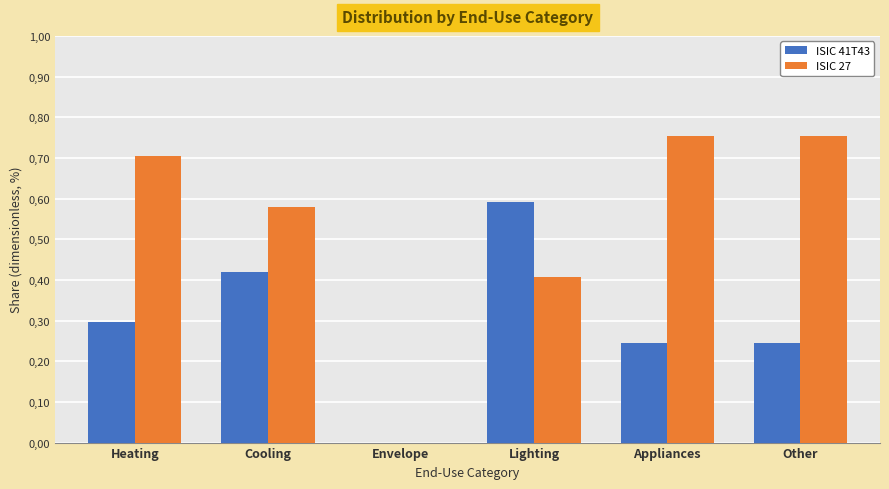

What are all the series names shown in the legend?

ISIC 41T43, ISIC 27